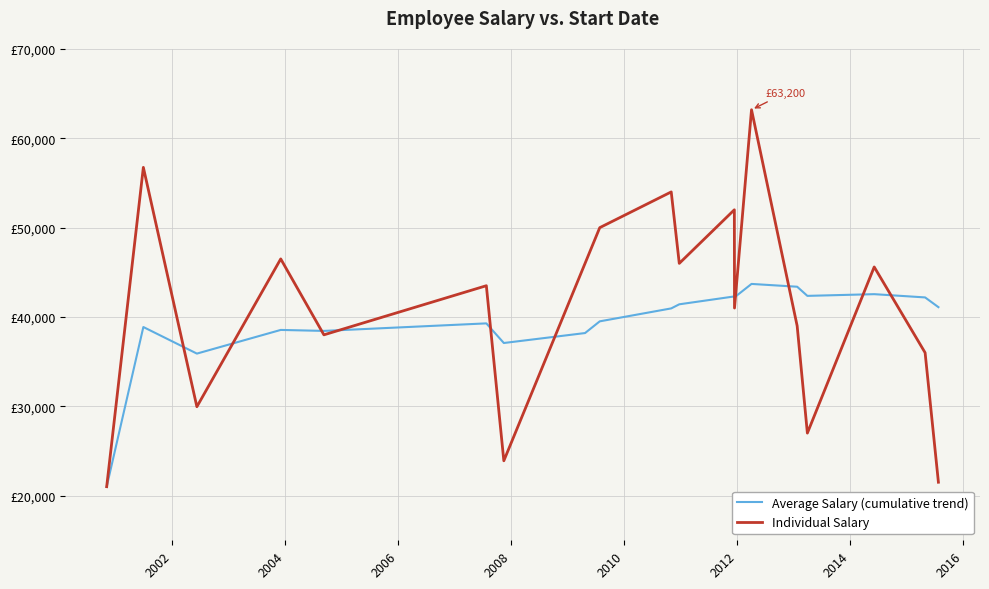

Is this an area chart (filled region under the line)?

No